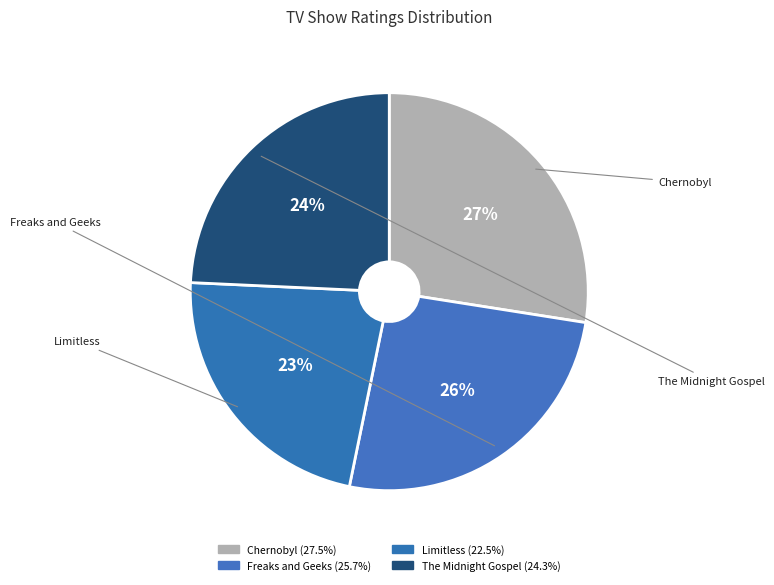

Rank the categories by value from highest to lowest.

Chernobyl, Freaks and Geeks, The Midnight Gospel, Limitless